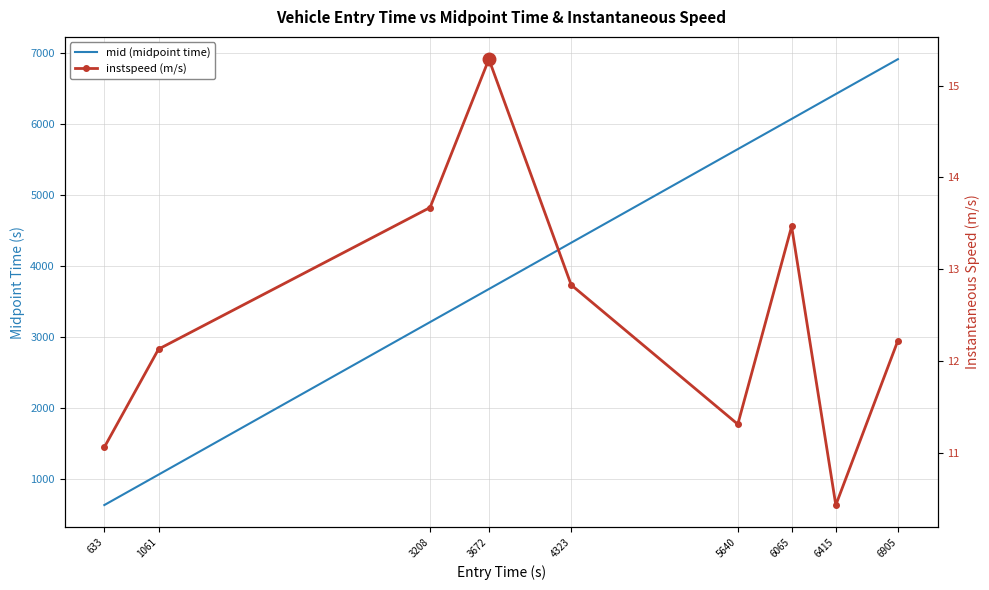

What is the difference between the maximum and minimum values in the instspeed (m/s) series?

4.9